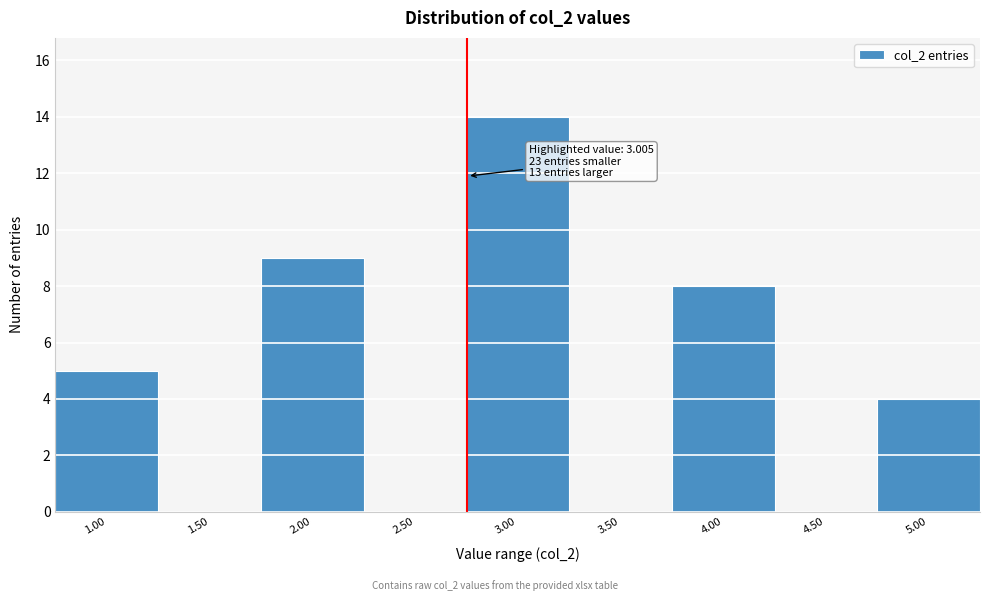

Reading left to right, extract all data points from this chart.

1.00=5	1.50=0	2.00=9	2.50=0	3.00=14	3.50=0	4.00=8	4.50=0	5.00=4